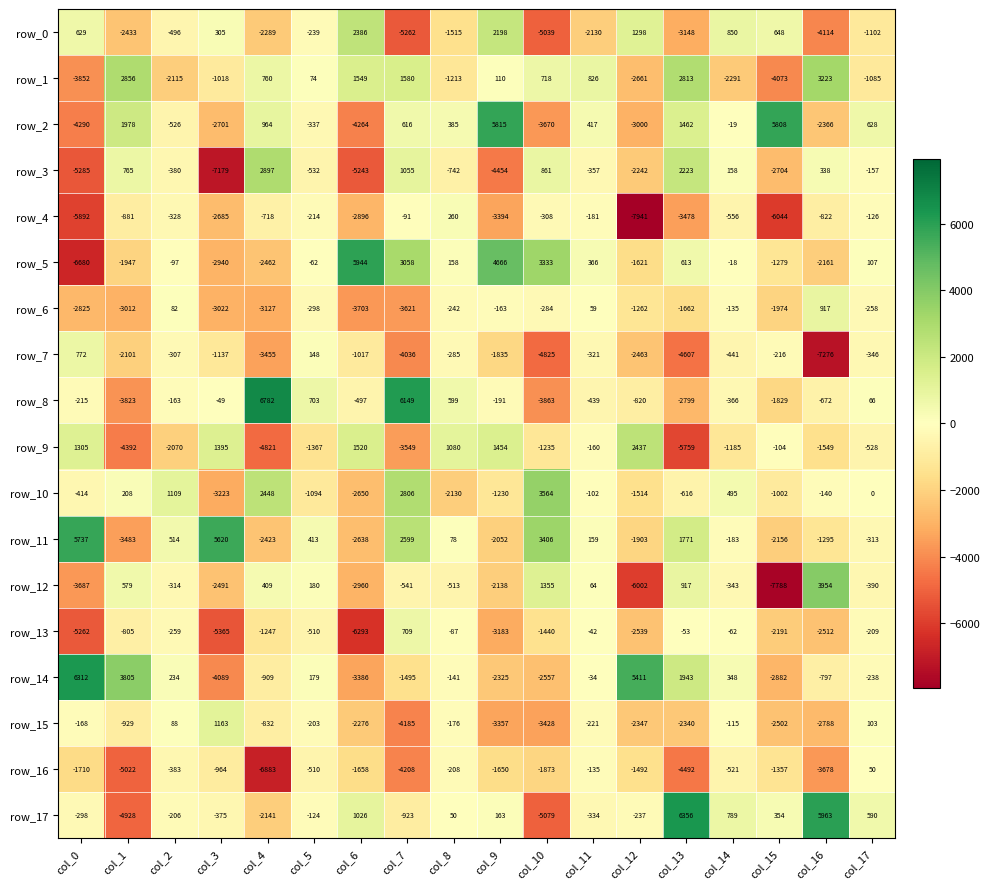

The row_5 series shows 5036 at col_7. True or false?

False